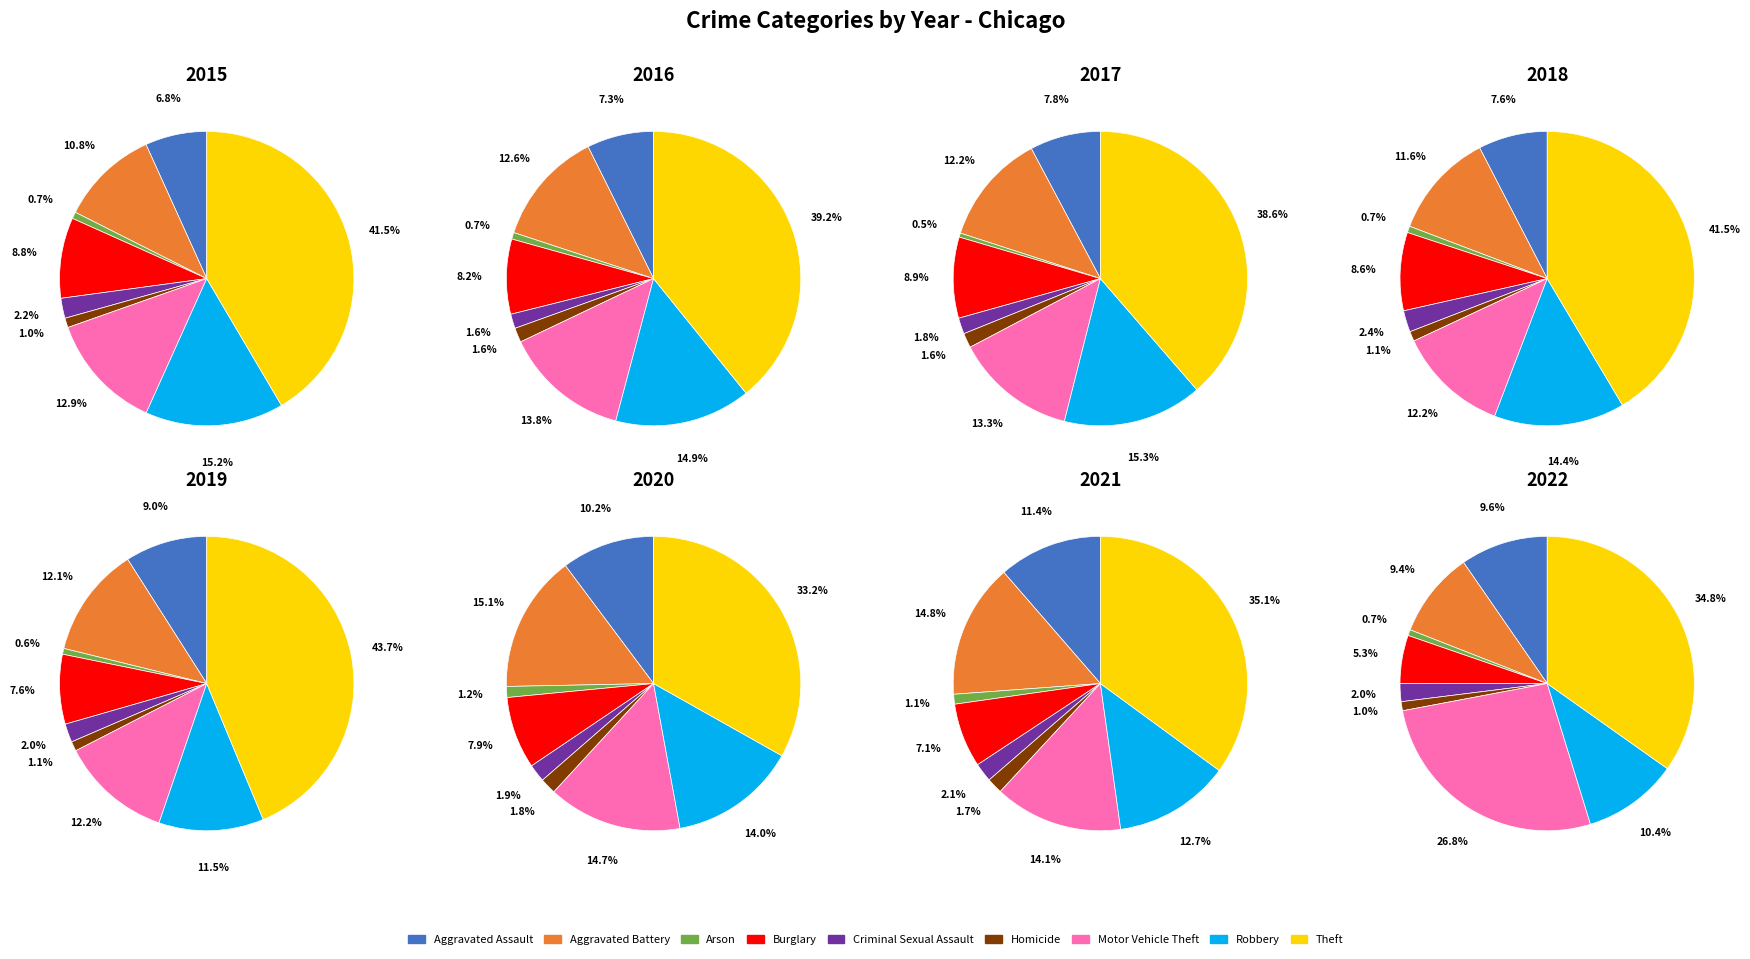

Approximately how many times larger is the value at Aggravated Battery compared to Homicide?

10.3